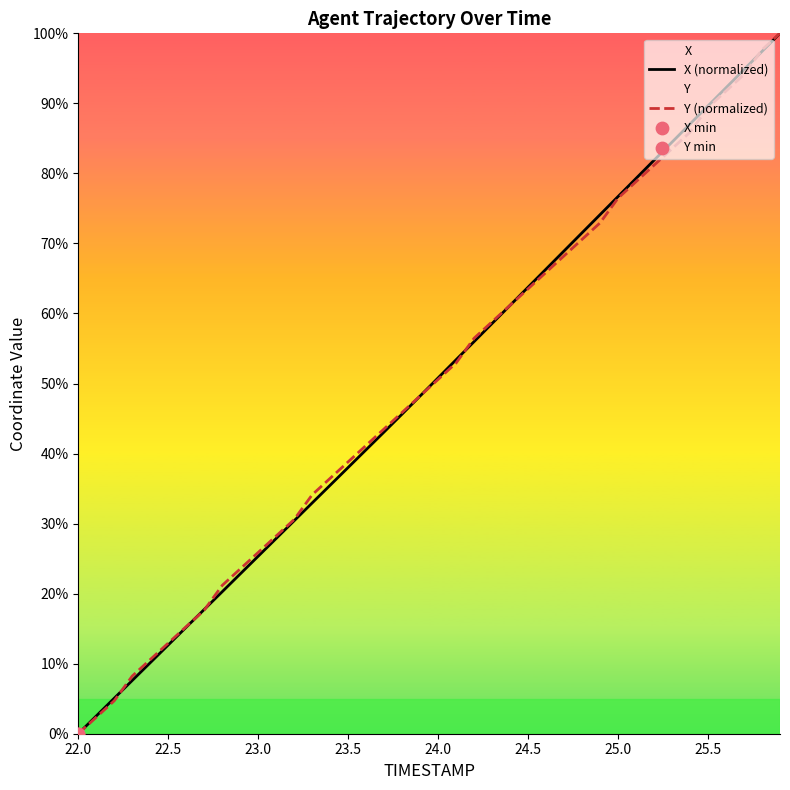

At which label does Y (normalized) reach its minimum?

22.0